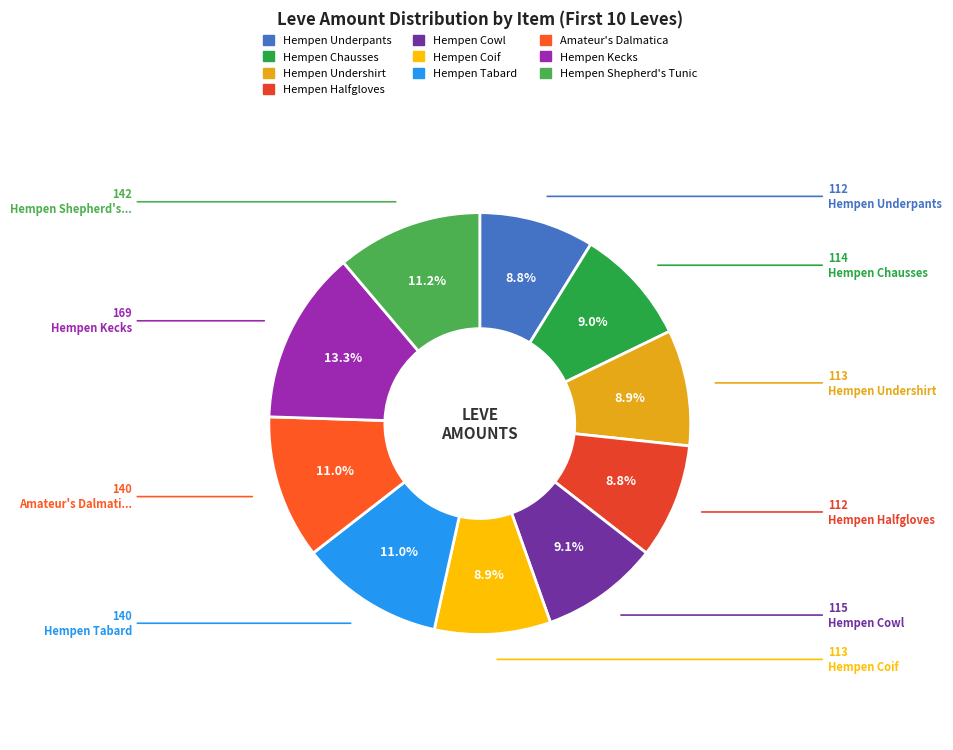

Is there a majority slice in this chart?

No